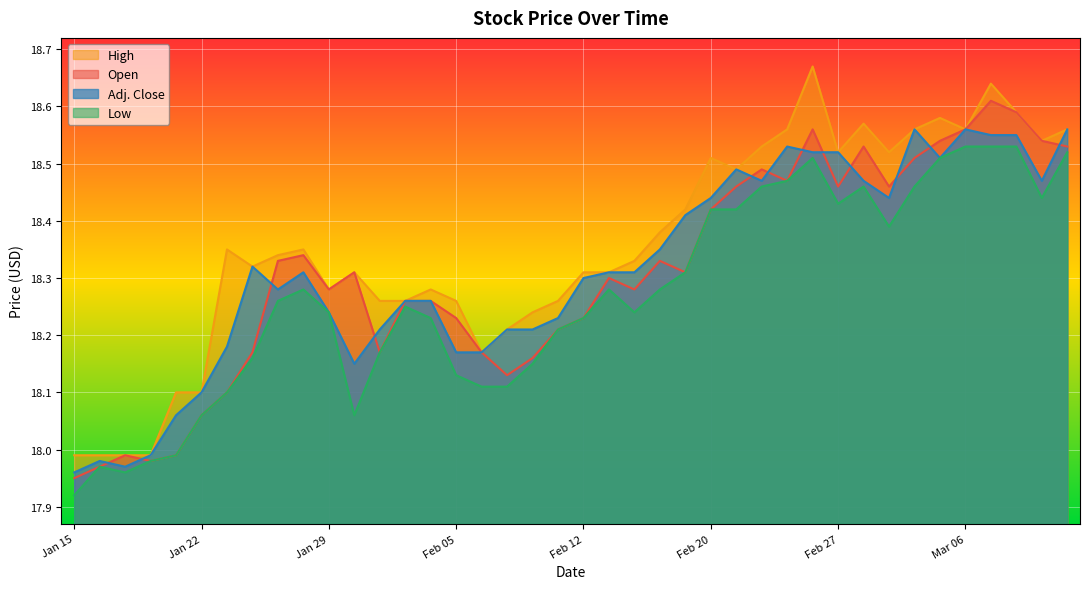

True or false: Low and High intersect in this chart.

False